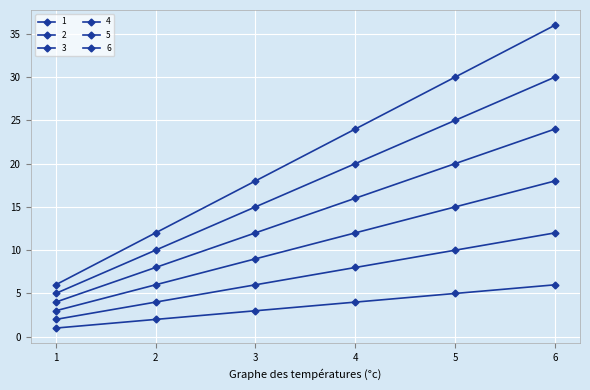

How many series are shown in this chart?

6